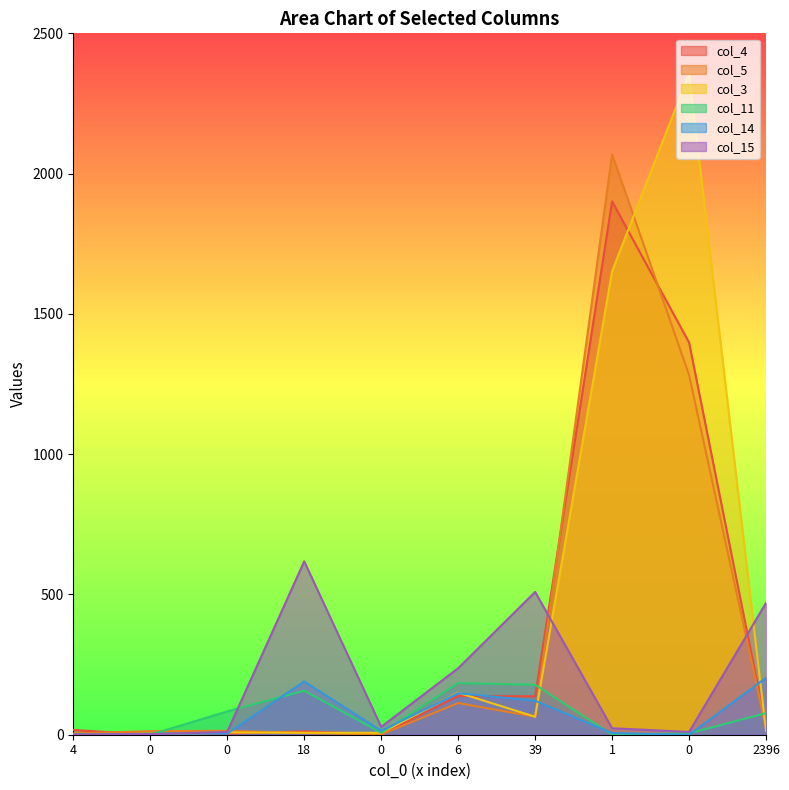

Which series ends up on top after the final intersection of col_11 and col_14?

col_14